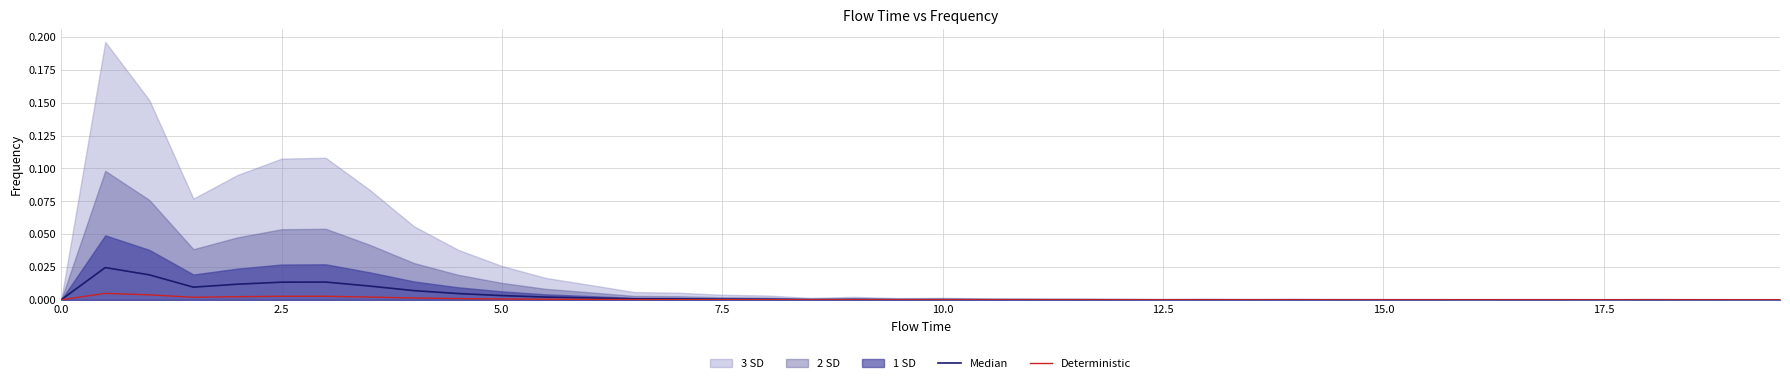

How many data points in Deterministic are above 0?

38